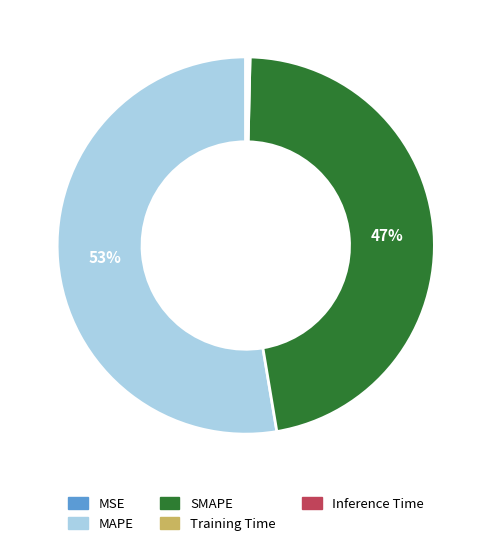

To the nearest percent, what is the average slice percentage?

20%